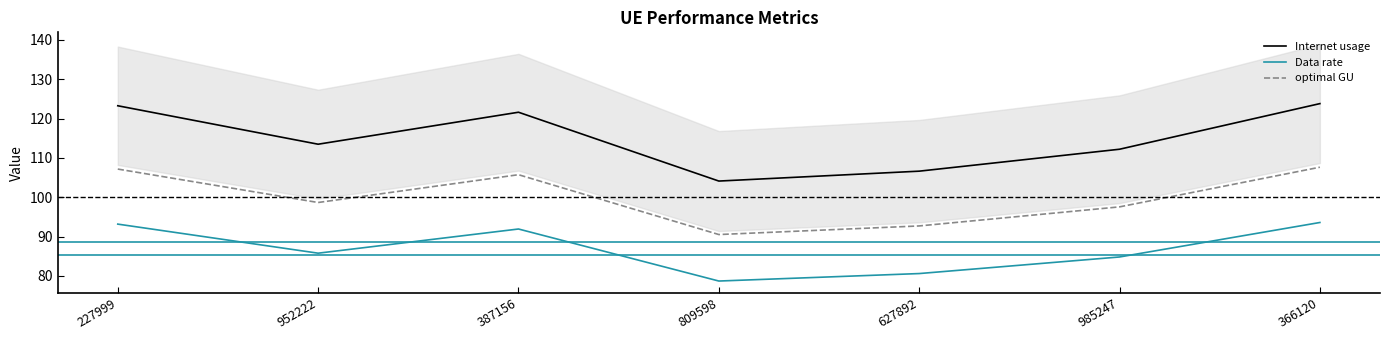

How many interior local peaks does the optimal GU series have?

1